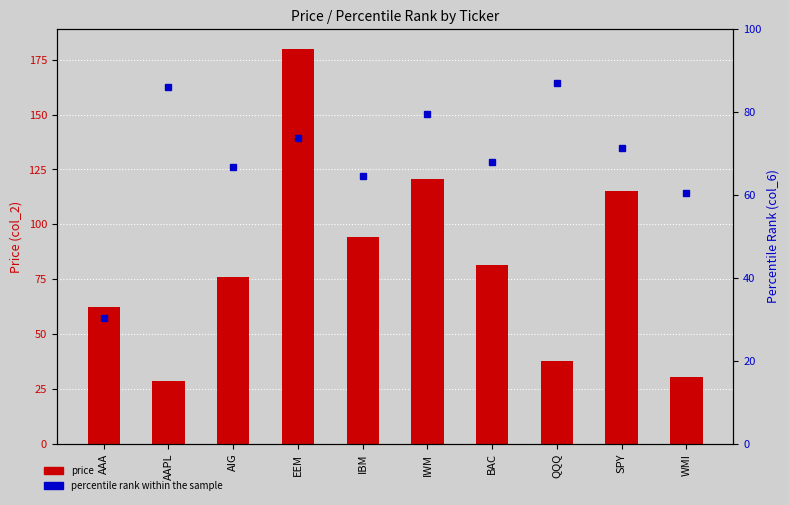

What is the average value of the percentile rank within the sample series?

68.8